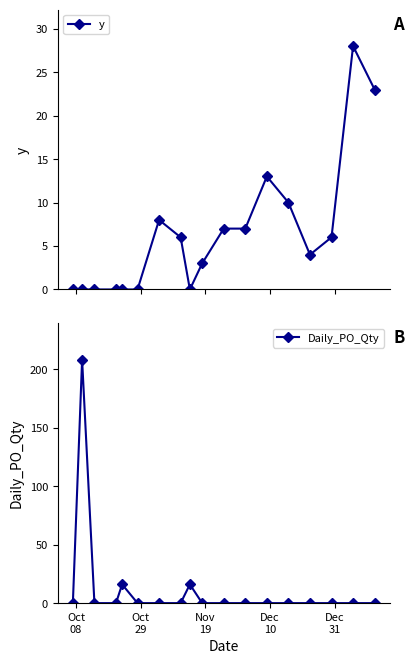

True or false: Daily_PO_Qty has more than 1 interior local peaks.

True